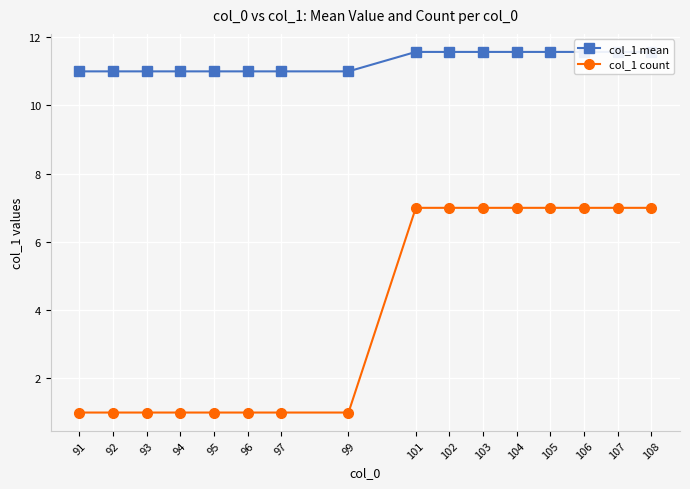

At which category is the sum across all series the highest?

101